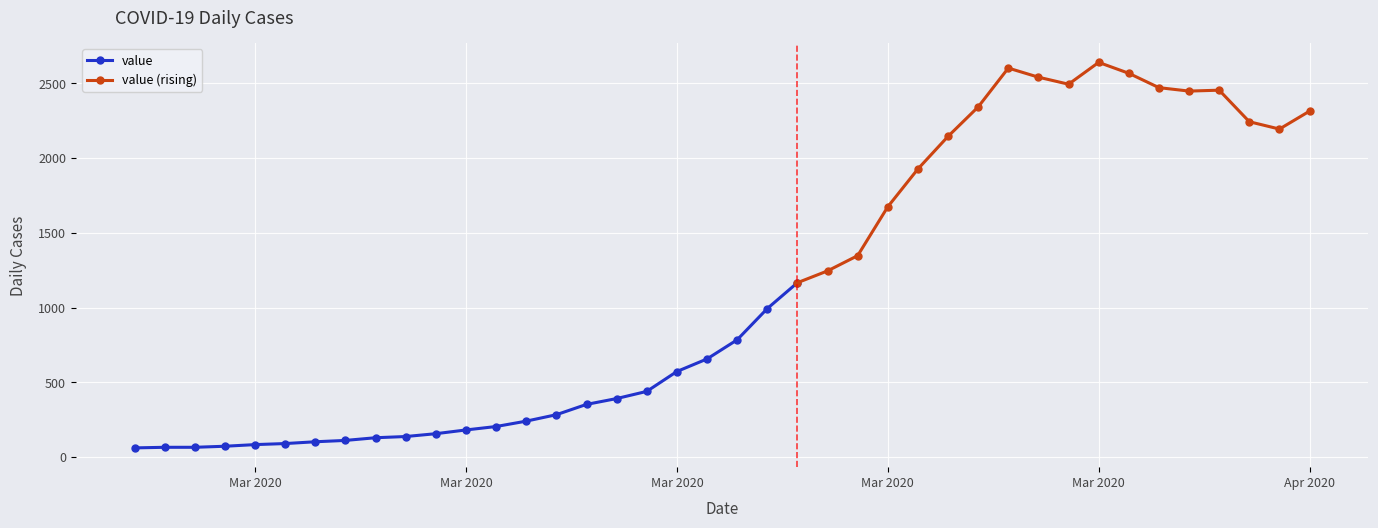

What is the value of the 13th point from the left?

204